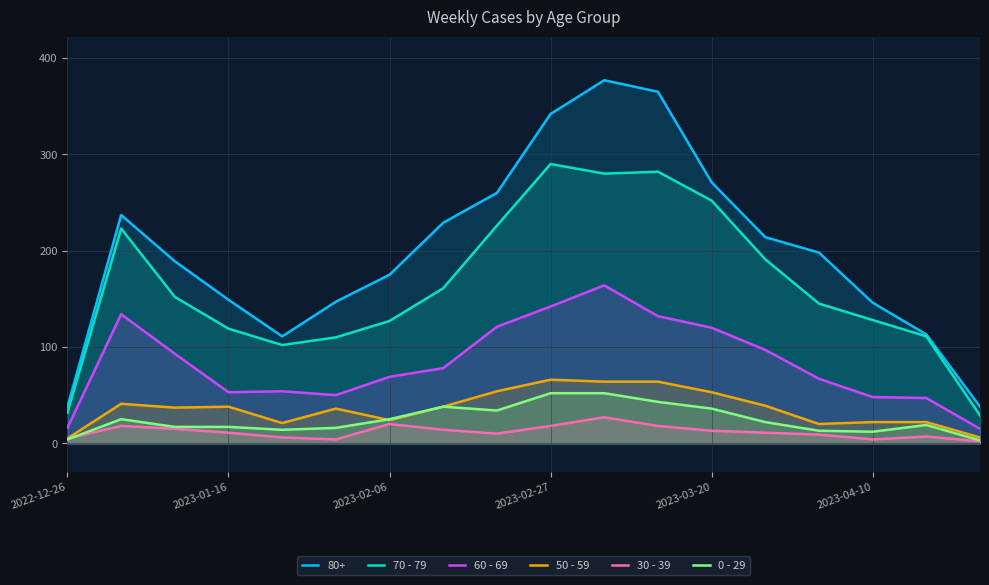

How many interior local peaks does the 60 - 69 series have?

3